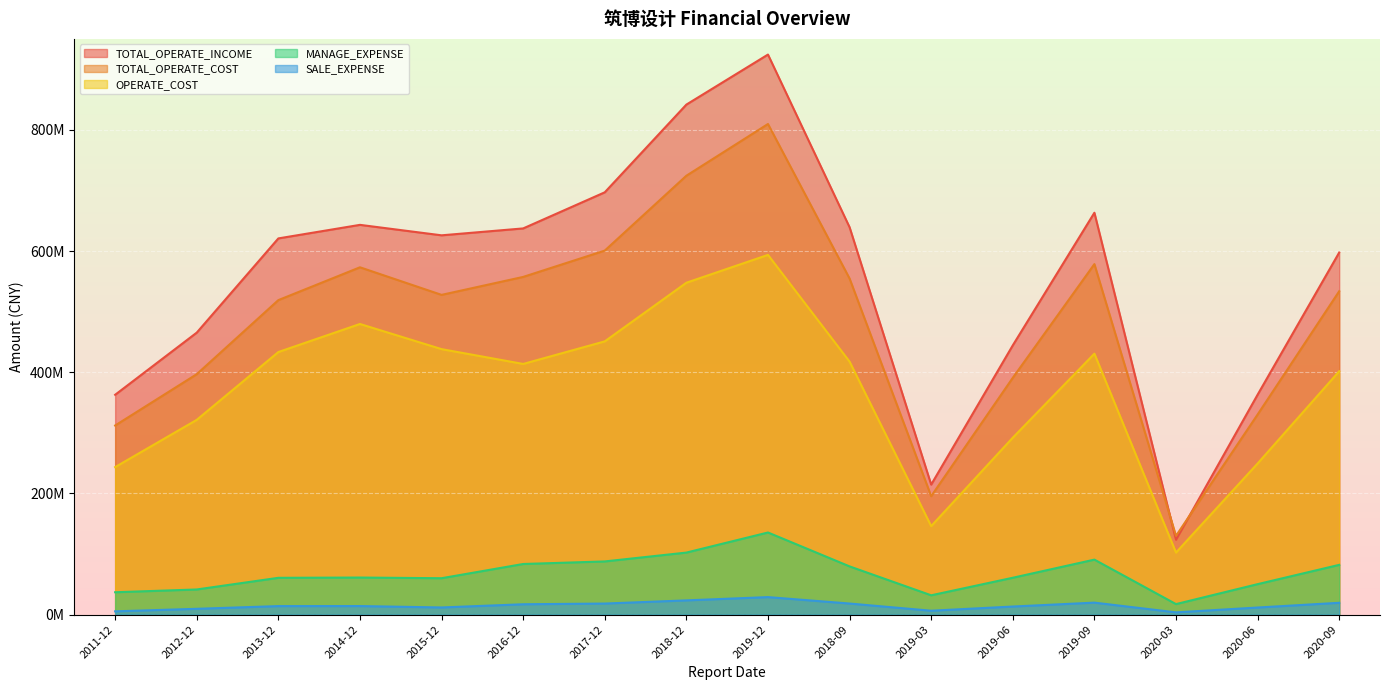

What is the maximum value shown in the chart?

924150324.4